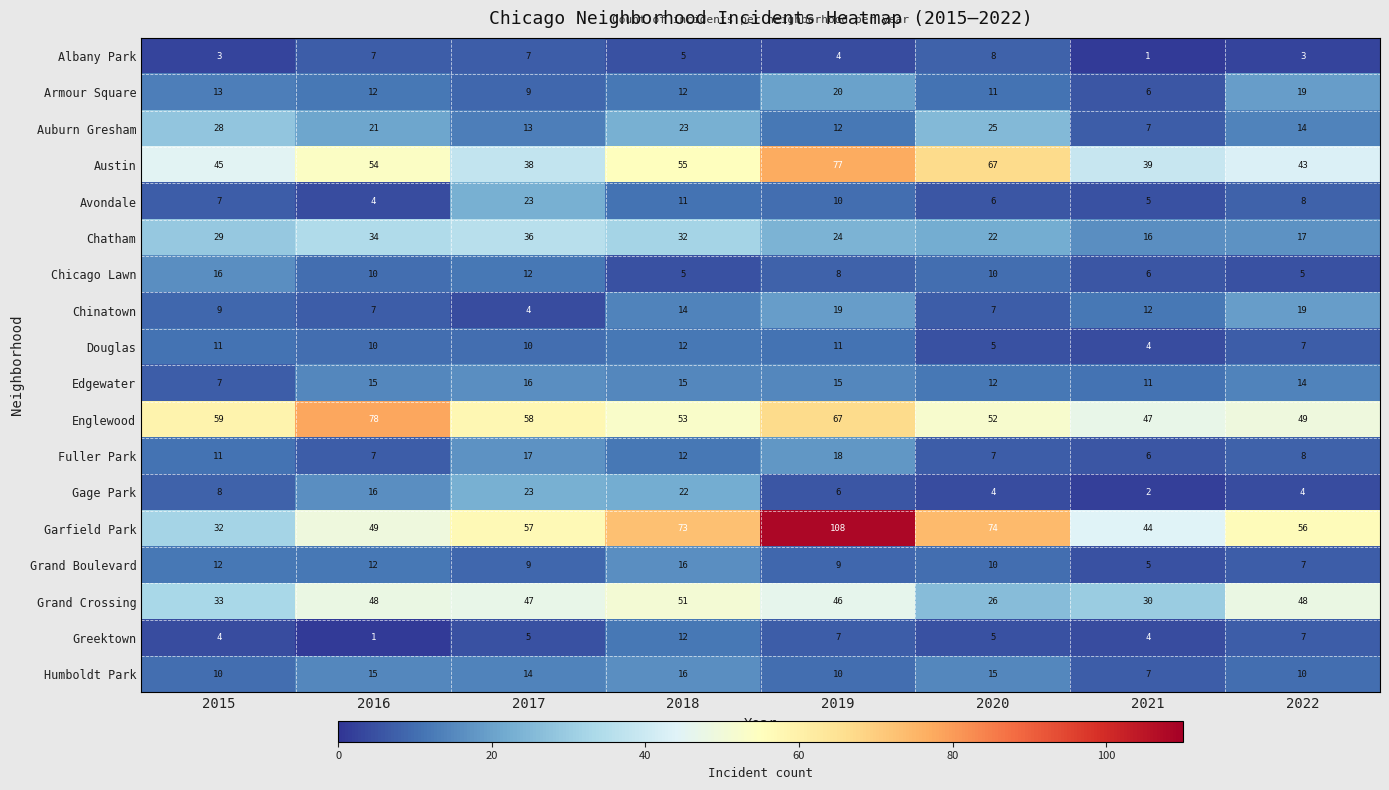

What is the difference between the highest and lowest values at 2018?

68